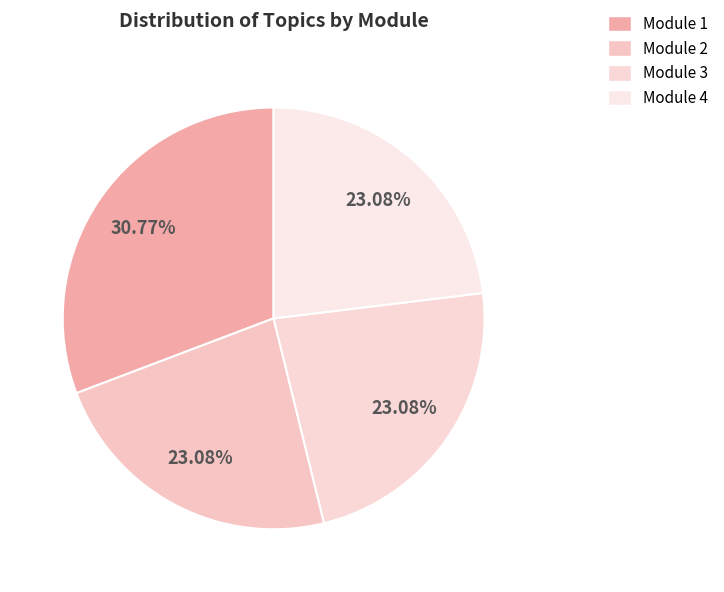

How many slices are in this pie chart?

4